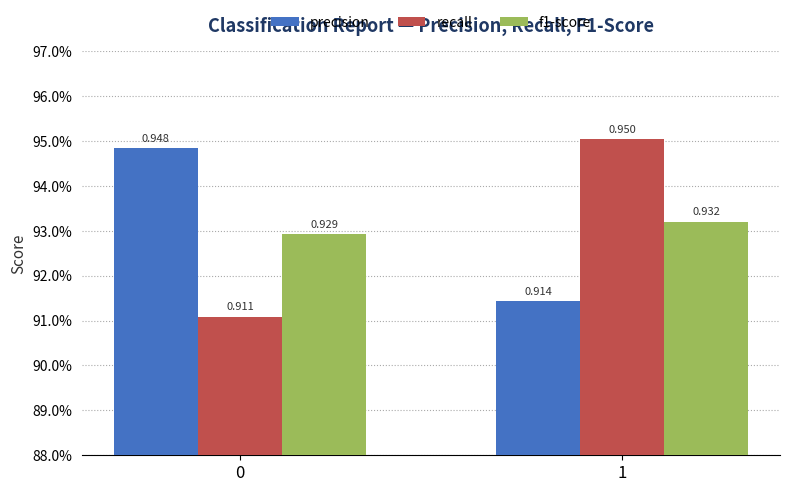

Between 0 and 1, which series saw the biggest shift?

recall